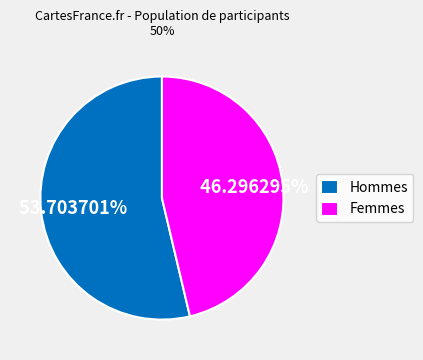

What is the largest slice in the pie chart?

Hommes